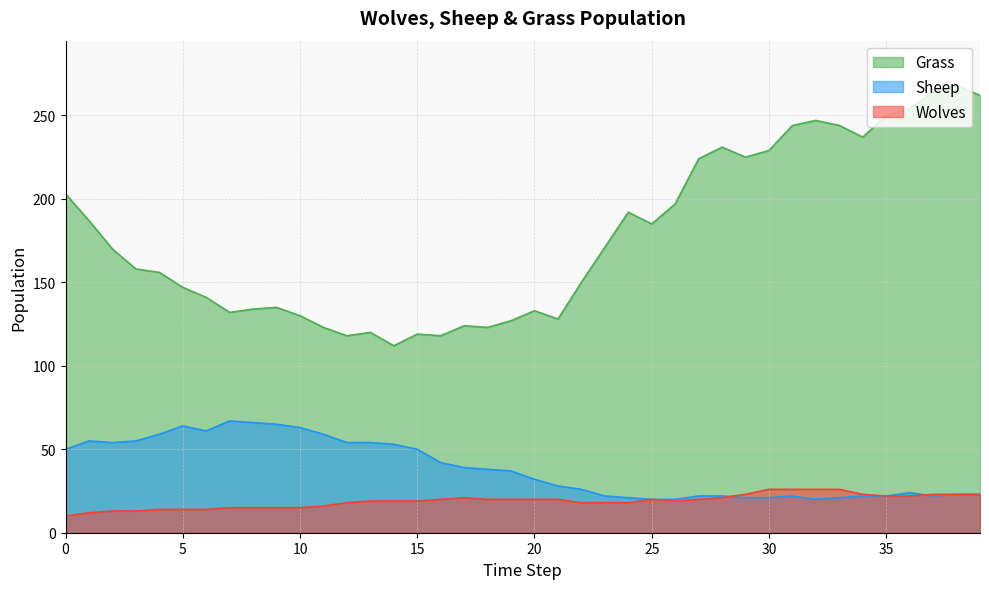

What is the greatest value displayed?

268